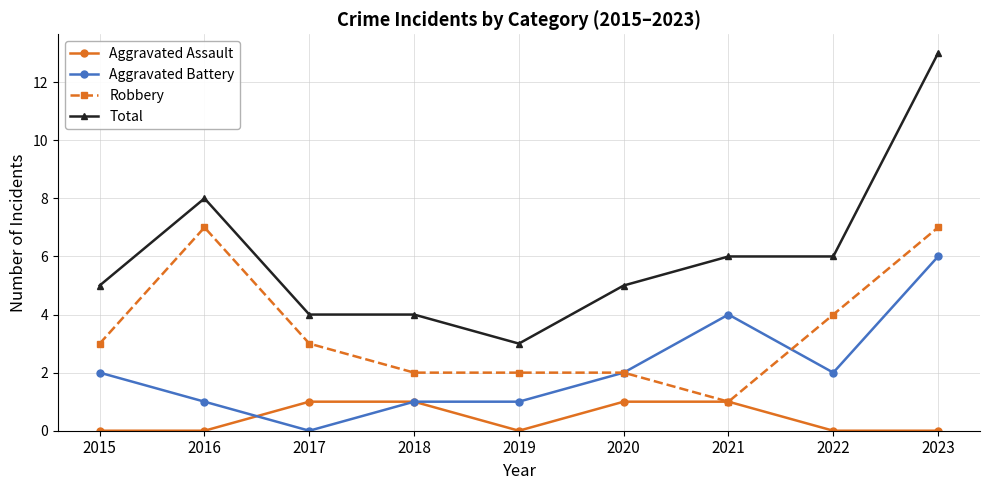

What is the approximate value of Total at 2023?

13